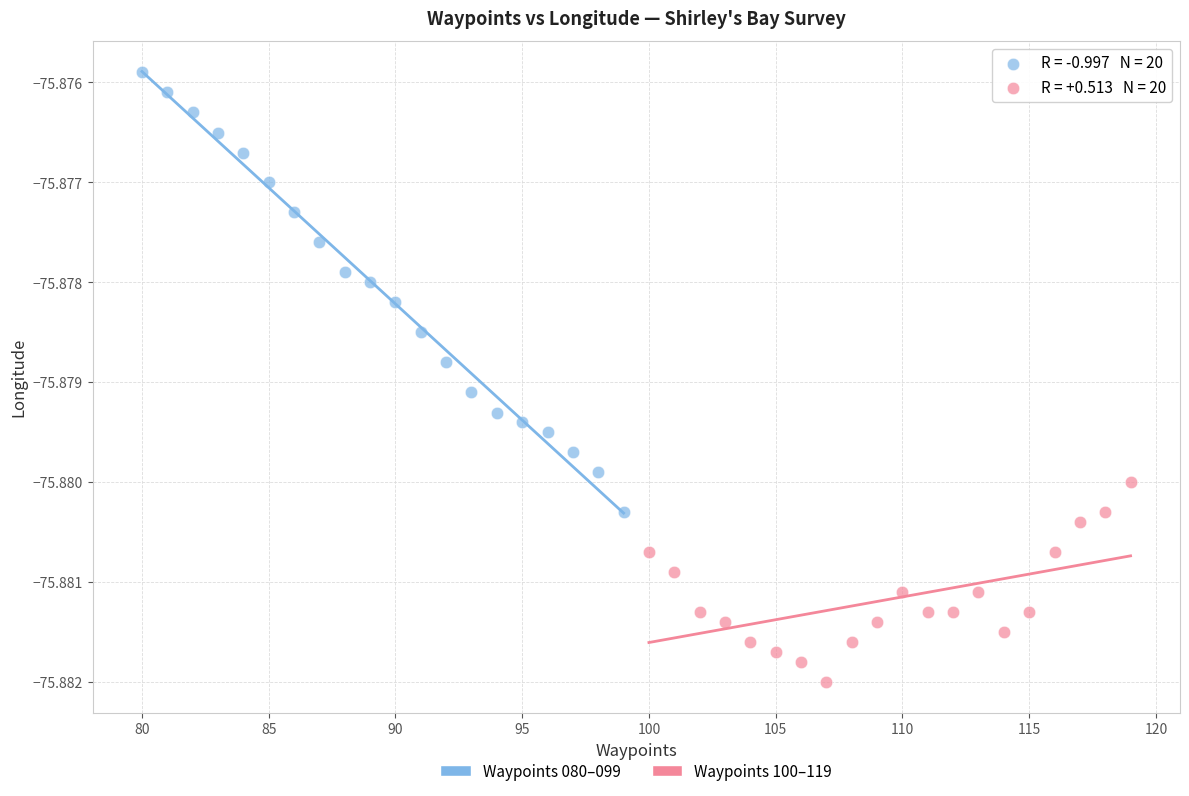

Which series reaches the maximum Y coordinate?

Waypoints 080–099